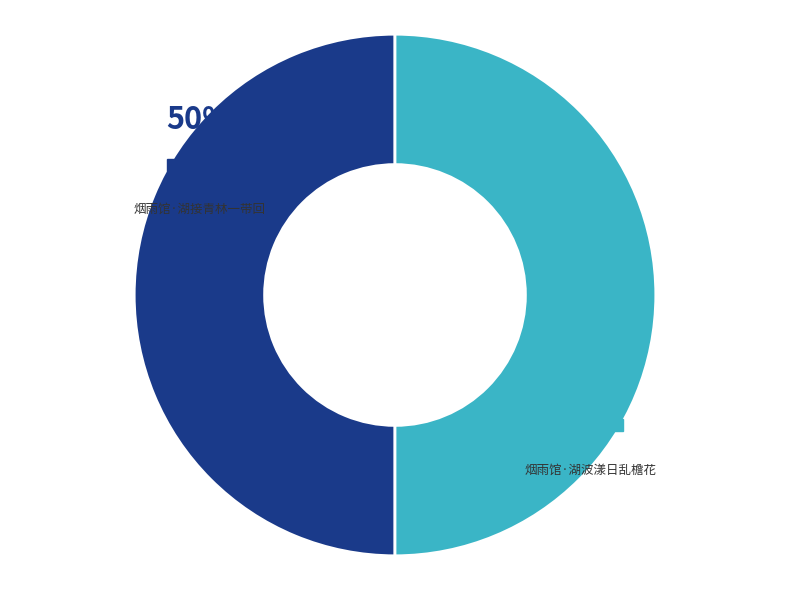

What is the ratio of the value at 烟雨馆·湖接青林一带回 to the value at 烟雨馆·湖波漾日乱檐花?

1.0